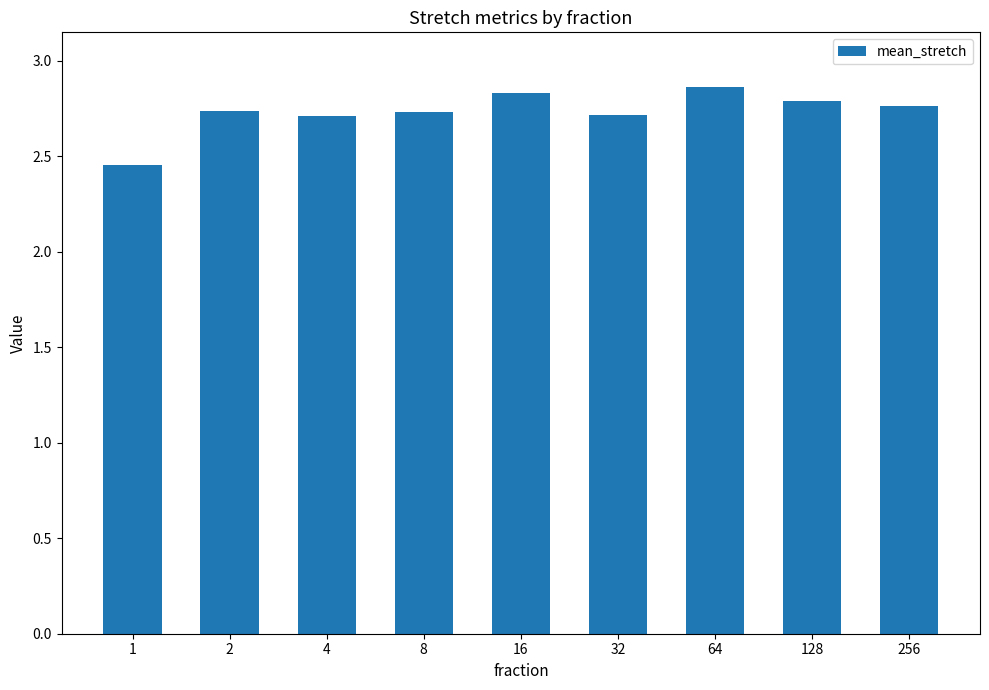

Where is the data nearest to the value 2?

1